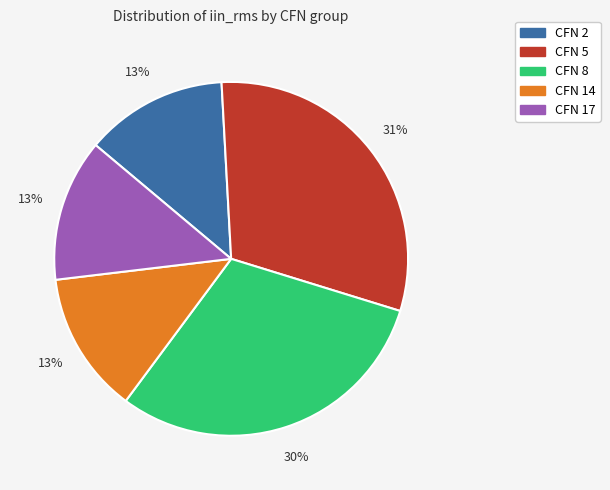

Do CFN 17 and CFN 5 together represent more than half of the pie?

No